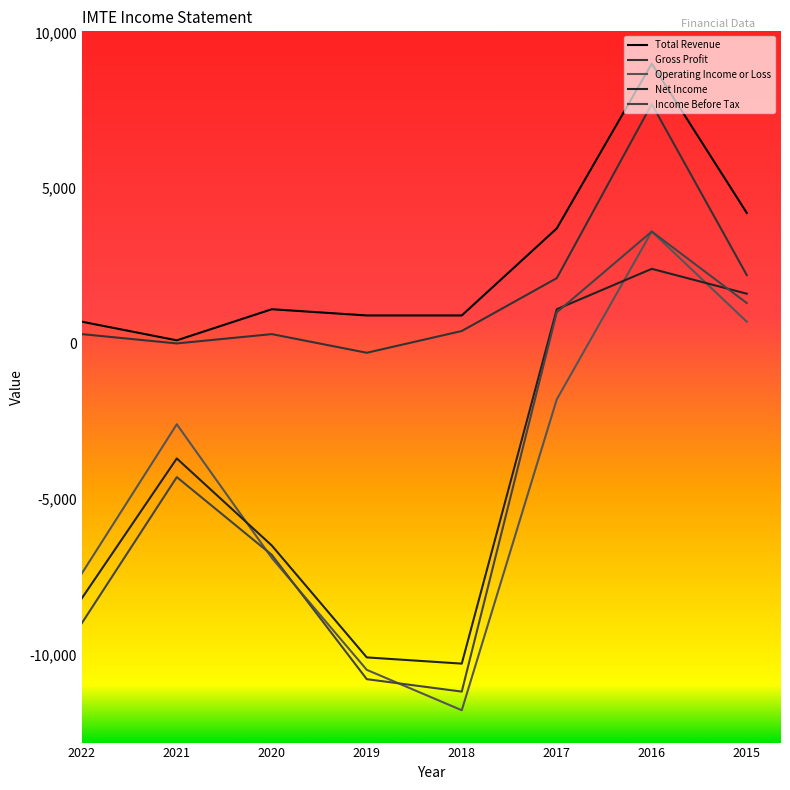

What is the difference between the maximum and minimum values in the Net Income series?

12700